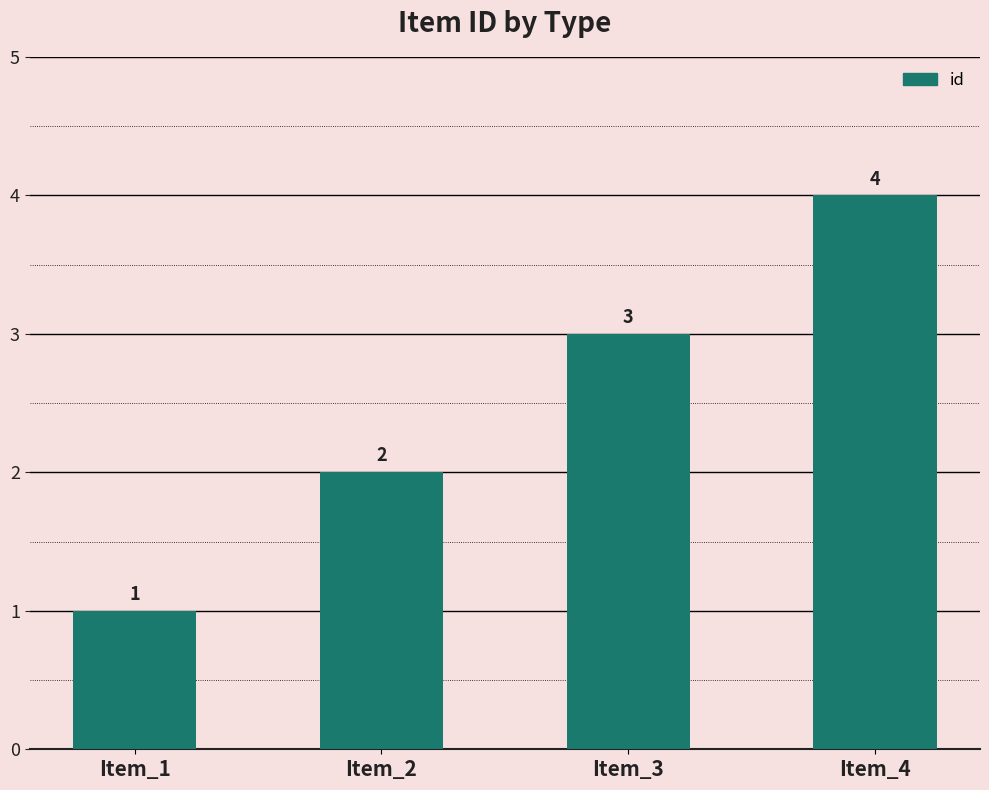

Is it true that the value at Item_3 is 3?

True